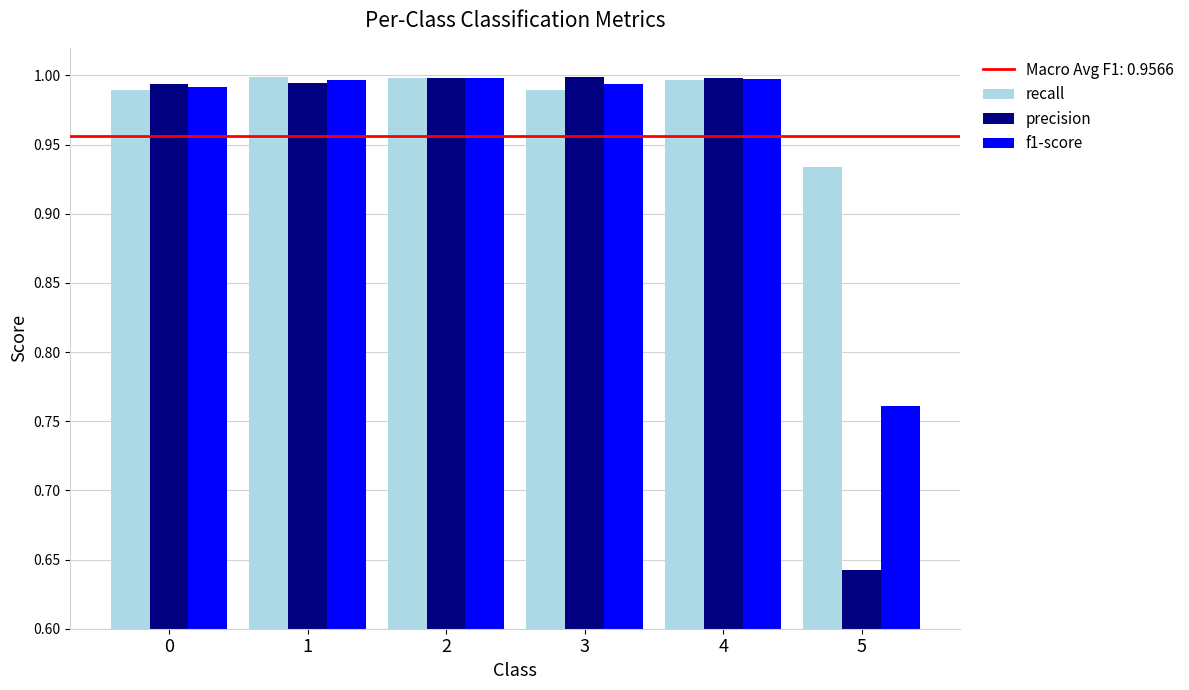

Which label corresponds to the smallest value in the chart?

5